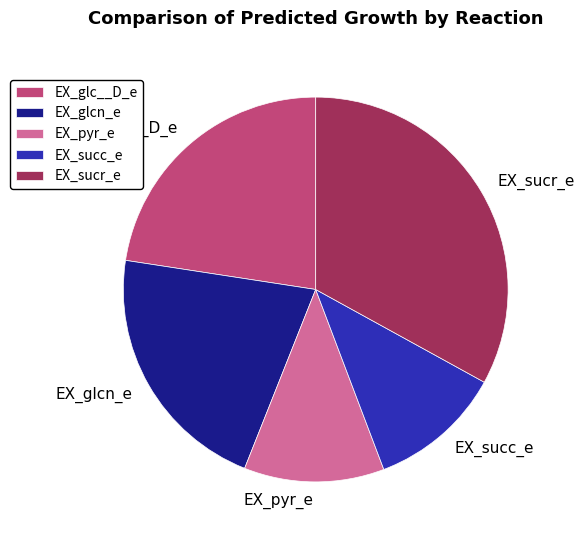

Does EX_succ_e represent more than half of the total?

No